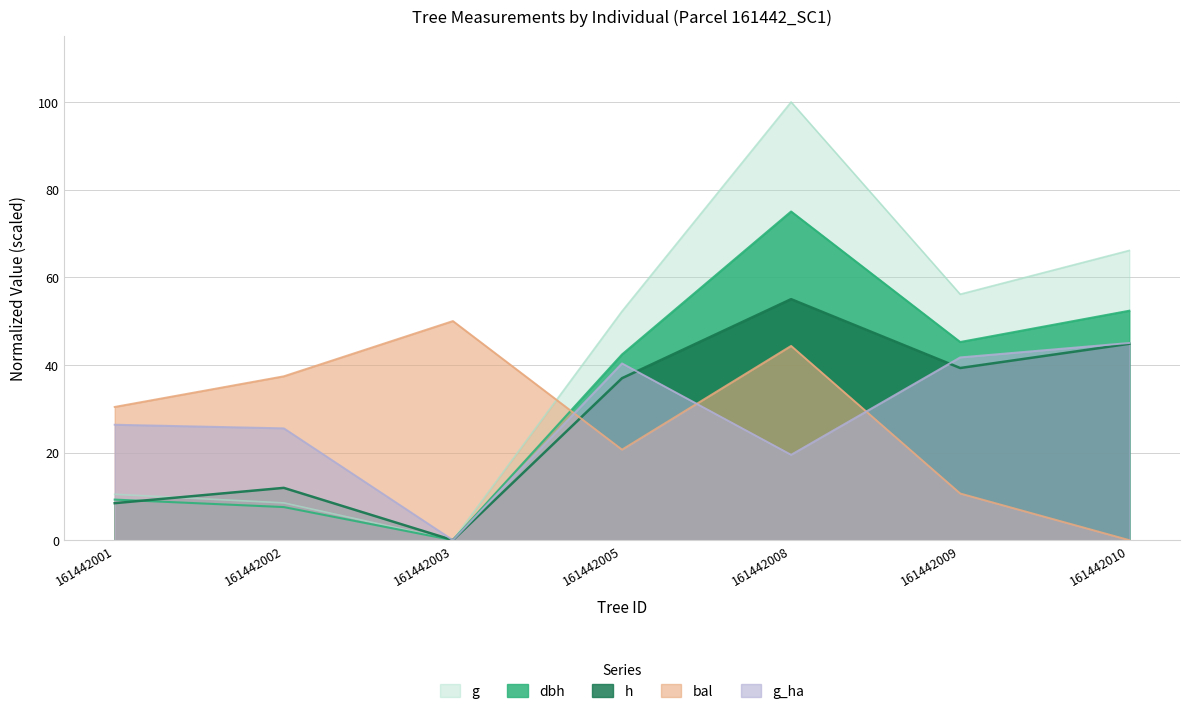

How many interior local valleys does the dbh series have?

2